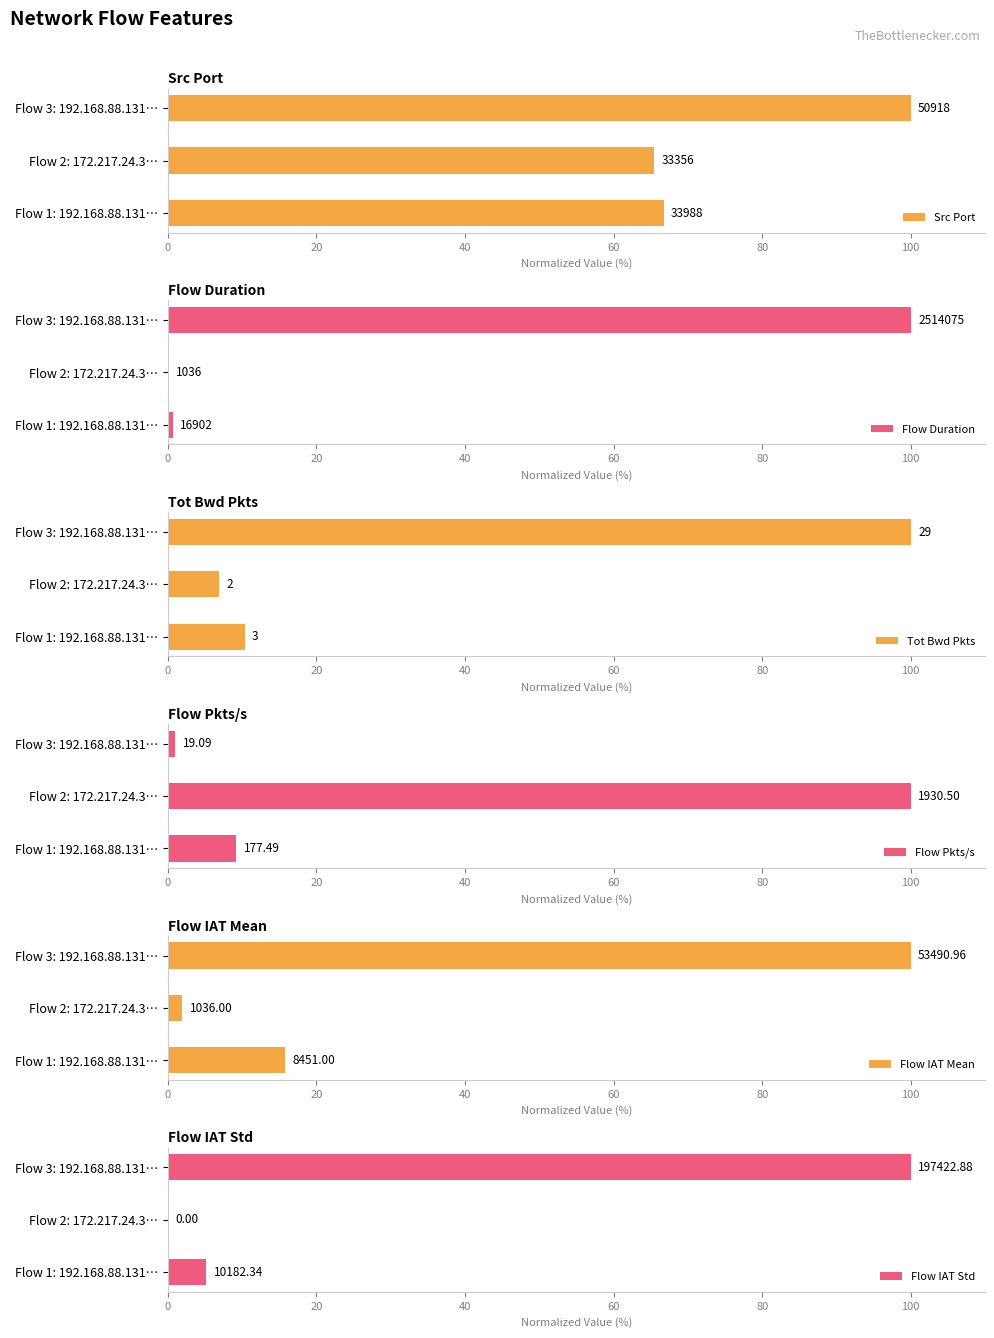

What are all the series names shown in the legend?

Src Port, Flow Duration, Tot Bwd Pkts, Flow Pkts/s, Flow IAT Mean, Flow IAT Std